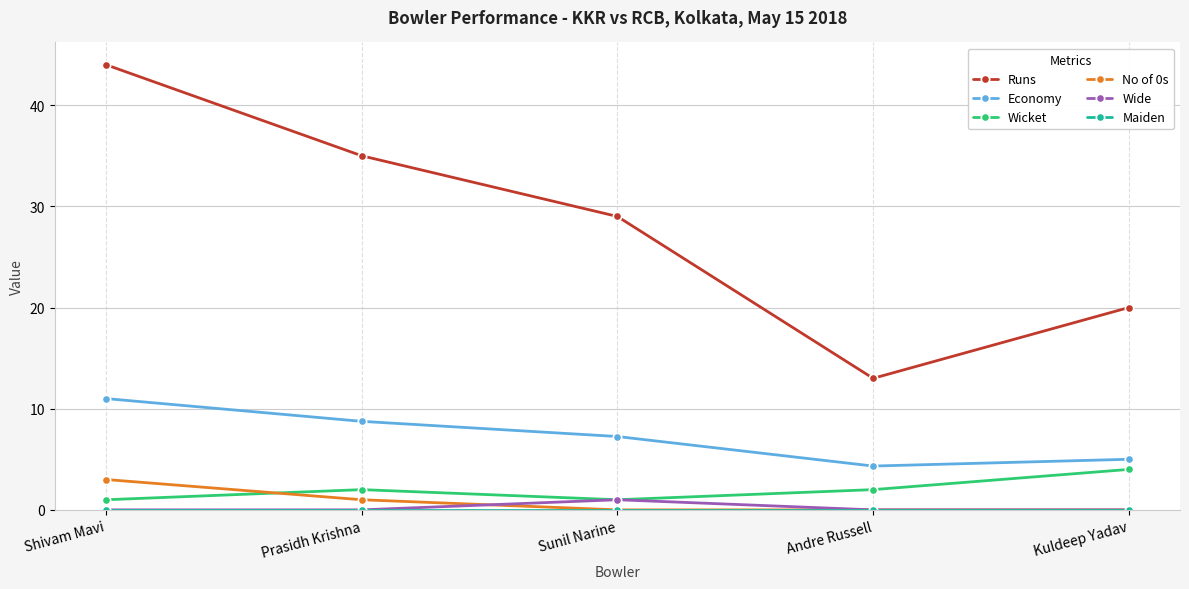

At which category is the sum across all series the highest?

Shivam Mavi